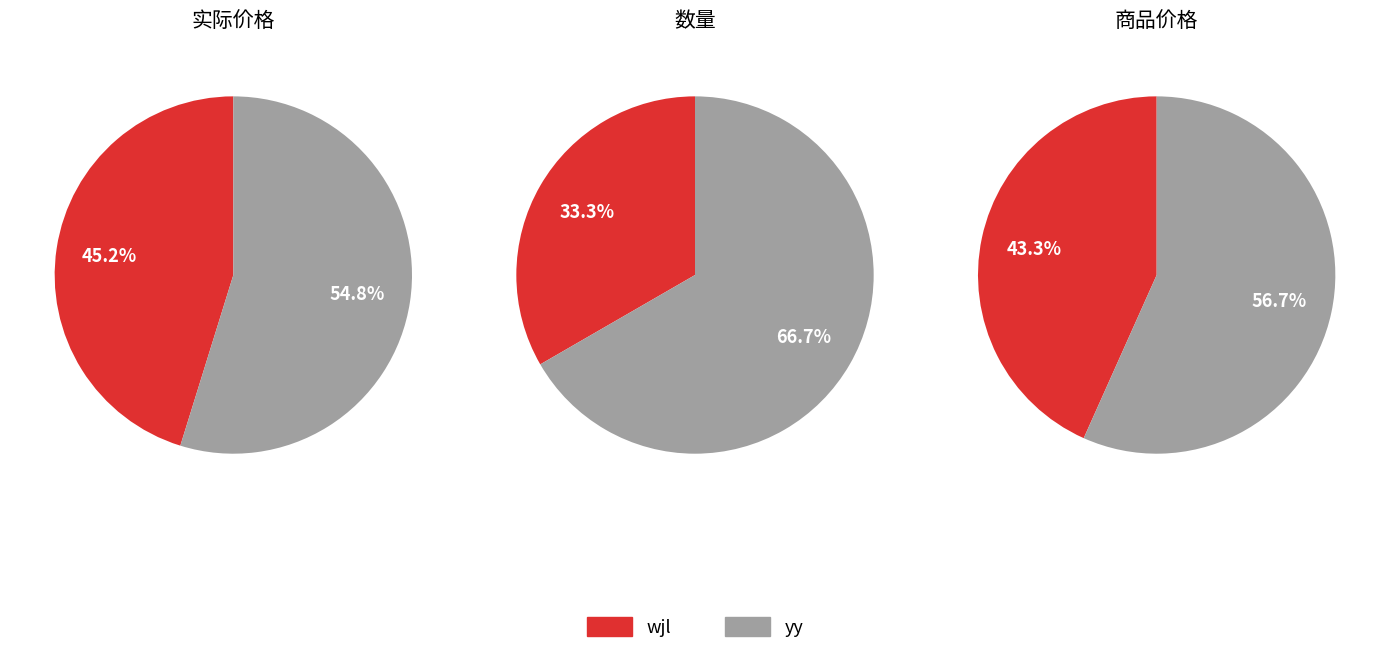

Does any single category account for the majority?

Yes